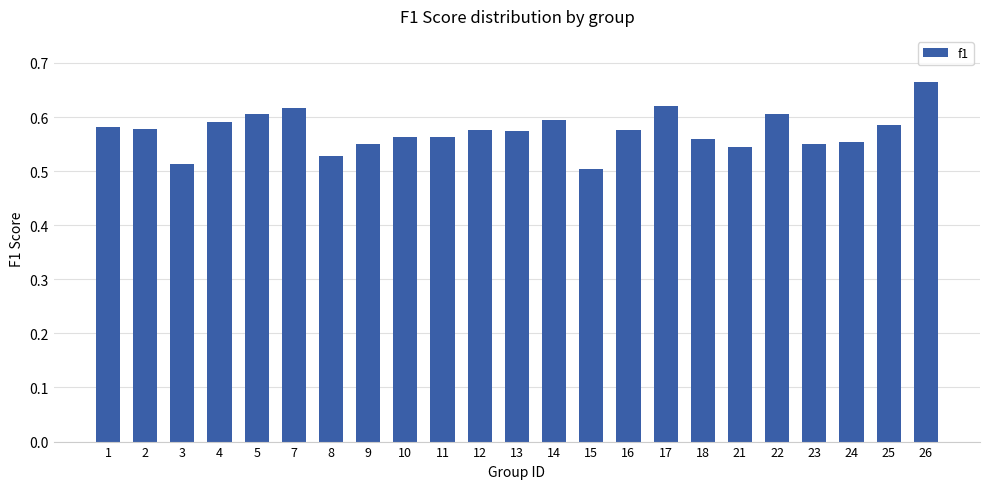

Count the number of categories in the chart.

23